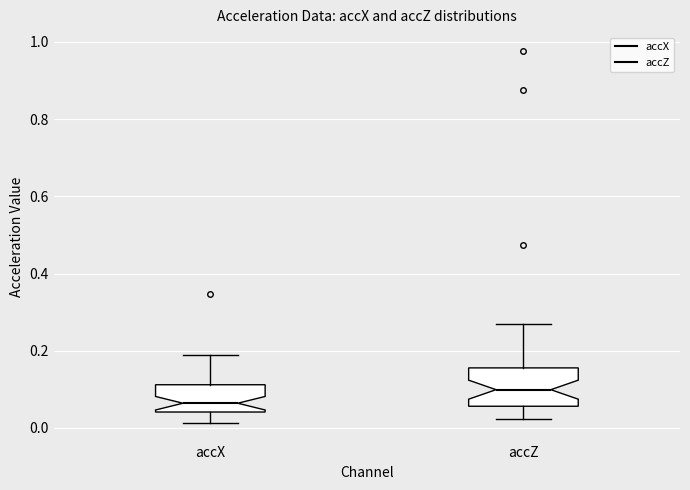

Where is the upper edge of the box for accX on the y-axis? The values are not printed on the chart, so give them approximately, as read against the axis.

0.12